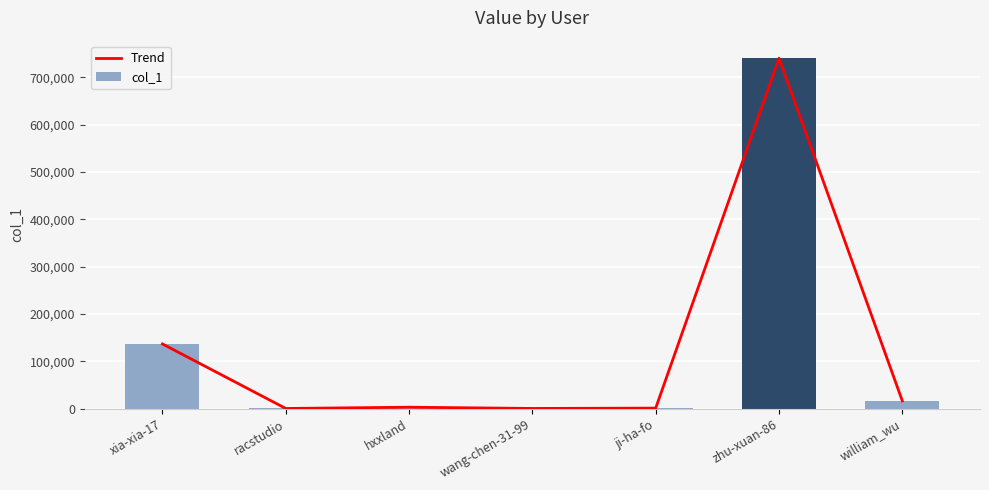

What is the sum of all Trend values?

898209